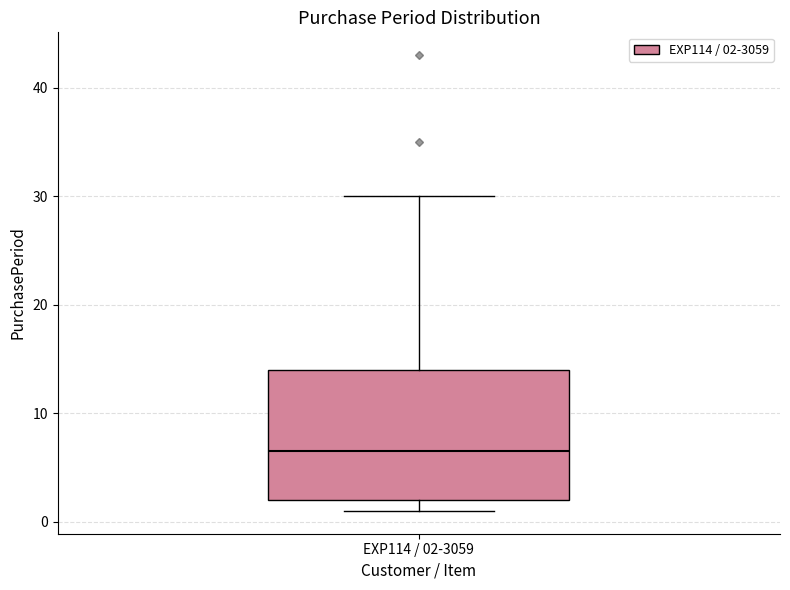

Transcribe this box plot: give where the median line is, the range the box spans, and where the two whiskers end, as read against the y-axis. The values are not printed on the chart, so give them approximately, as read against the axis.

median 7, box 2 to 14, whiskers 1 to 30